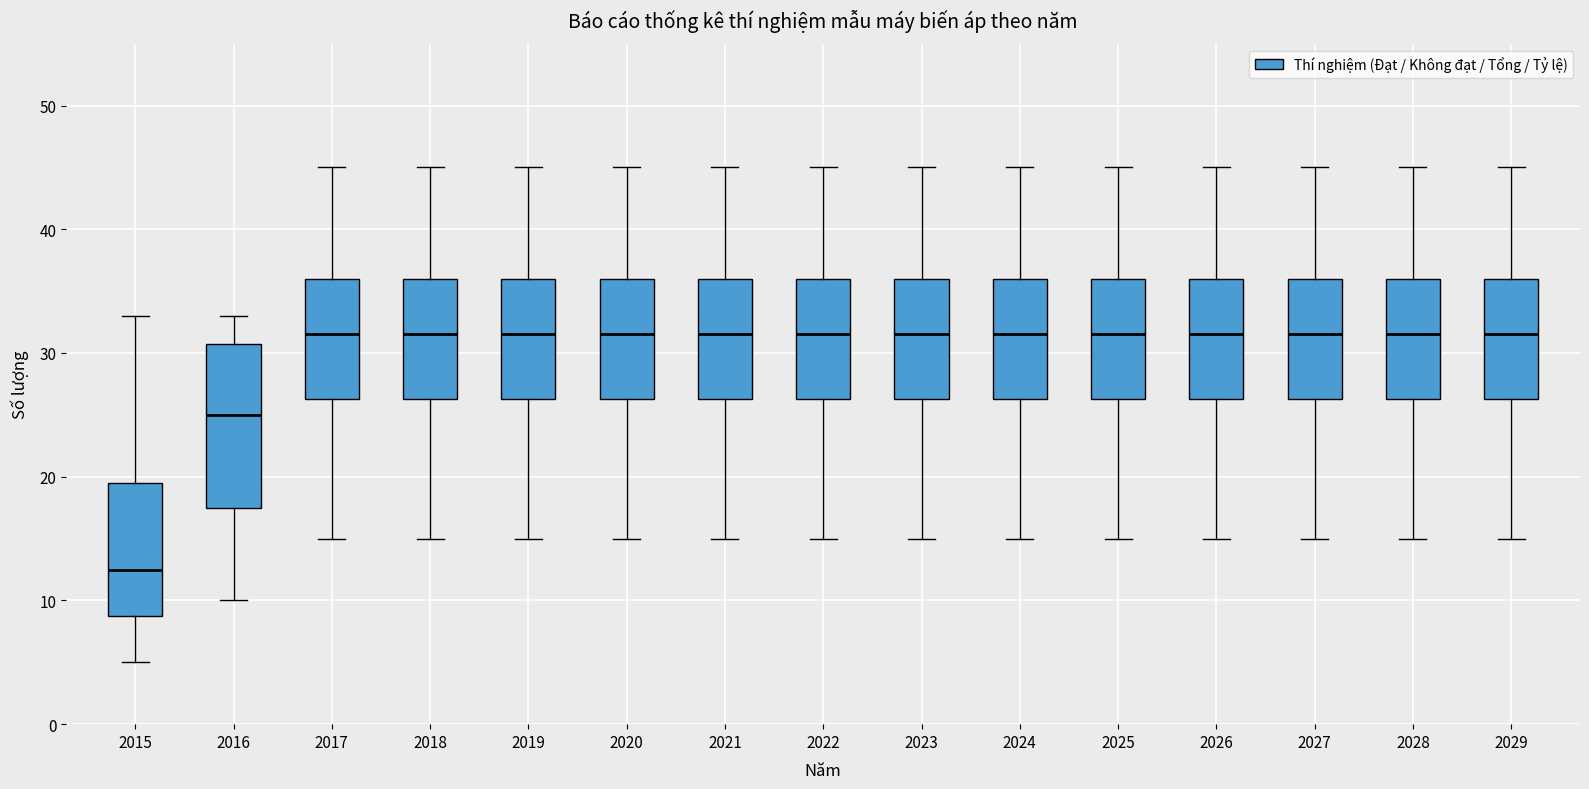

Reading left to right, read every box against the y-axis: the position of its median line, the range the box covers, and the ends of its whiskers. The values are not printed on the chart, so give them approximately, as read against the axis.

2015: median 13, box 9 to 20, whiskers 5 to 33
2016: median 25, box 18 to 31, whiskers 10 to 33
2017: median 32, box 26 to 36, whiskers 15 to 45
2018: median 32, box 26 to 36, whiskers 15 to 45
2019: median 32, box 26 to 36, whiskers 15 to 45
2020: median 32, box 26 to 36, whiskers 15 to 45
2021: median 32, box 26 to 36, whiskers 15 to 45
2022: median 32, box 26 to 36, whiskers 15 to 45
2023: median 32, box 26 to 36, whiskers 15 to 45
2024: median 32, box 26 to 36, whiskers 15 to 45
2025: median 32, box 26 to 36, whiskers 15 to 45
2026: median 32, box 26 to 36, whiskers 15 to 45
2027: median 32, box 26 to 36, whiskers 15 to 45
2028: median 32, box 26 to 36, whiskers 15 to 45
2029: median 32, box 26 to 36, whiskers 15 to 45